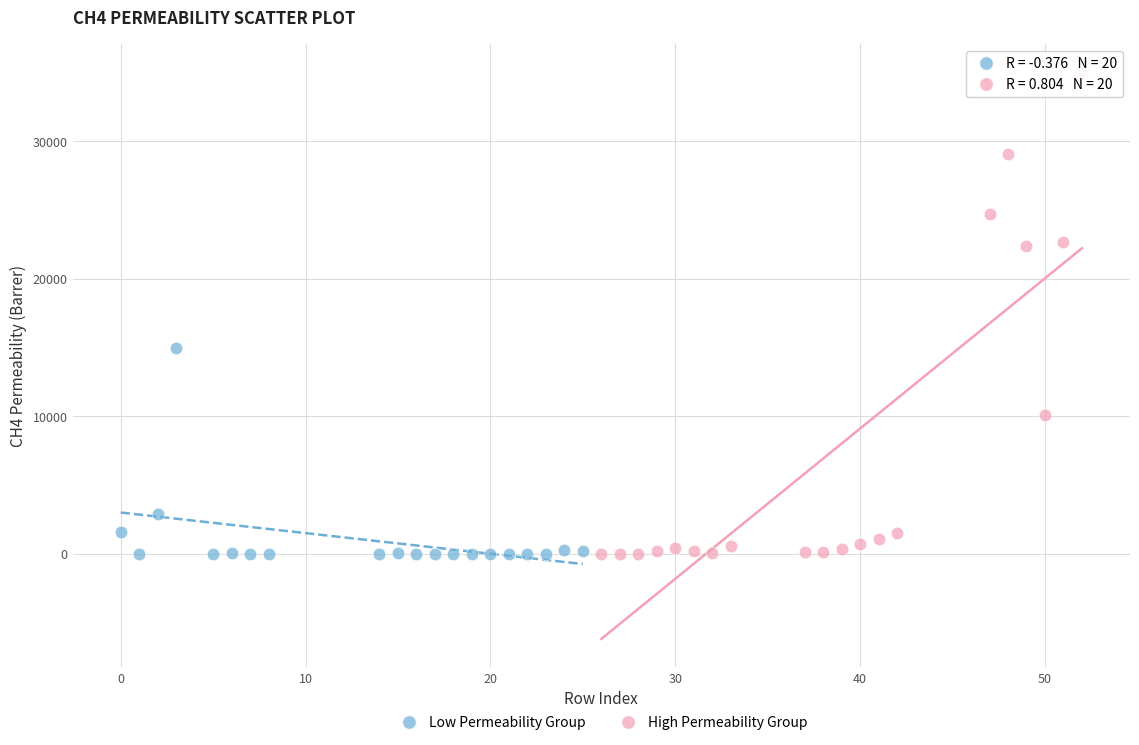

Which series contains the highest Y value?

High Permeability Group